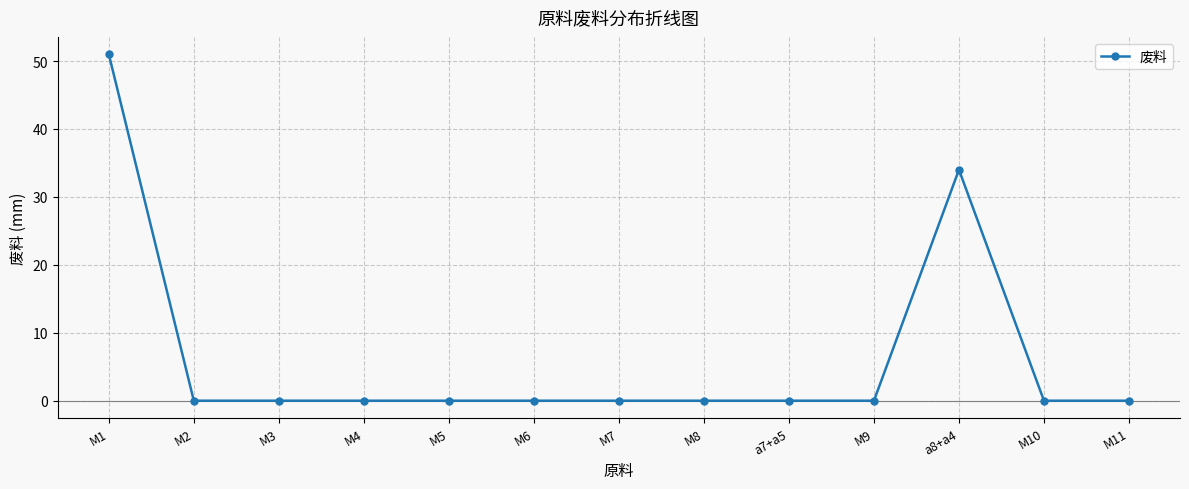

What is the change in value from M8 to a8+a4?

+34